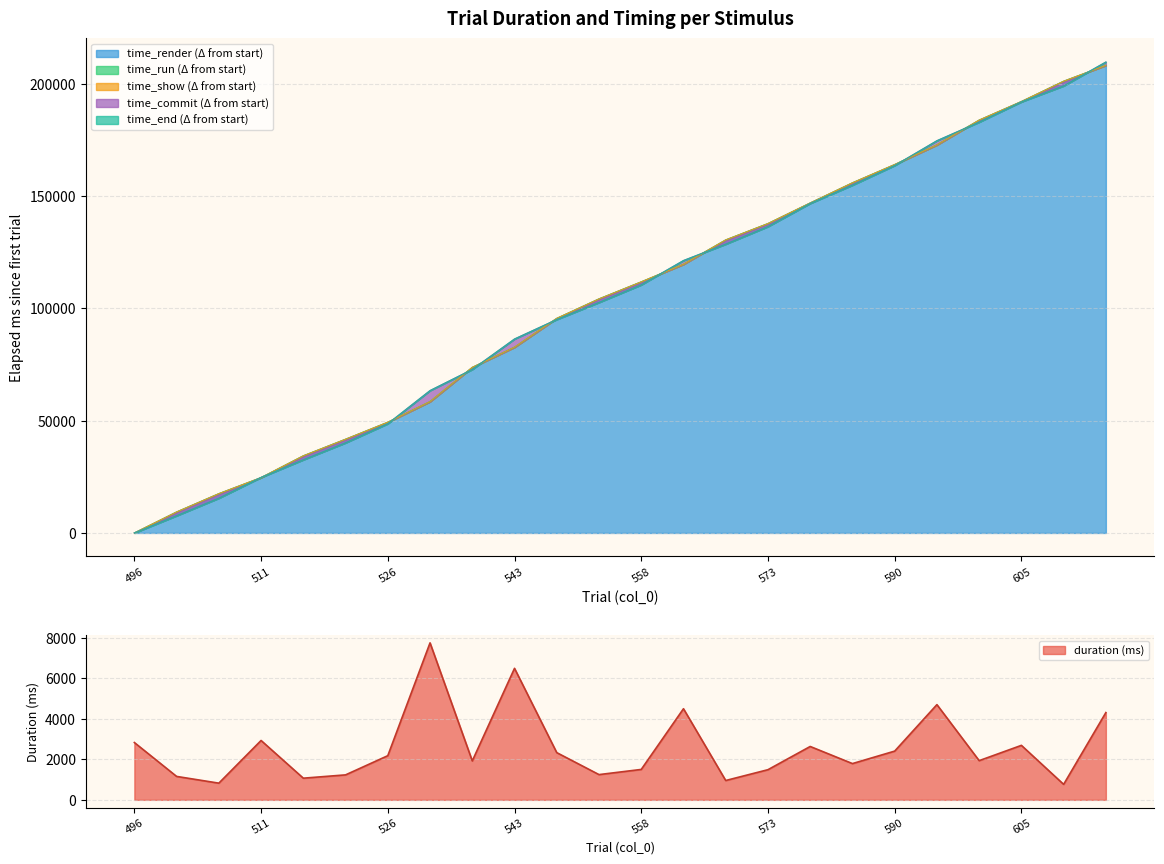

What is the value of the duration point at the 2nd from the left?

1157